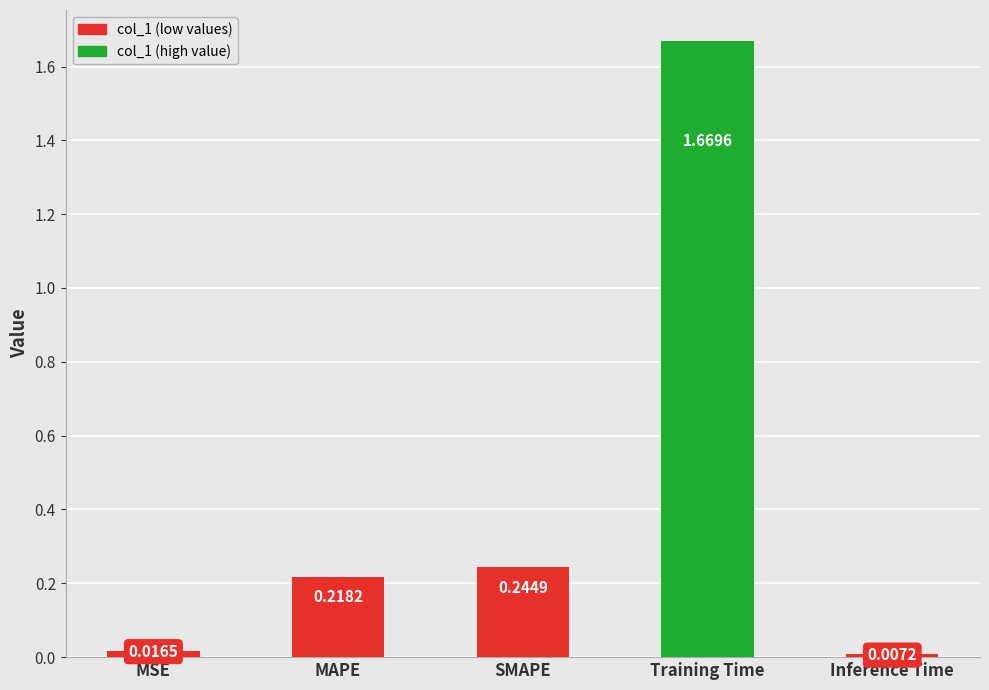

What is the label of the 3rd bar from the right?

SMAPE